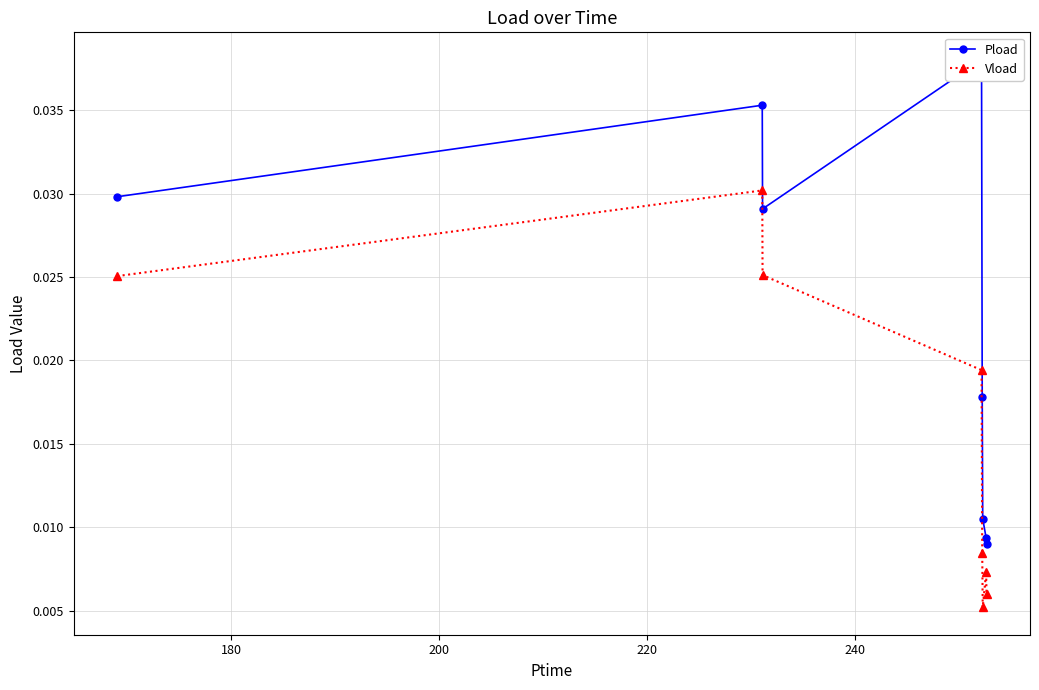

True or false: Vload has more than 1 points higher than both neighbors.

True